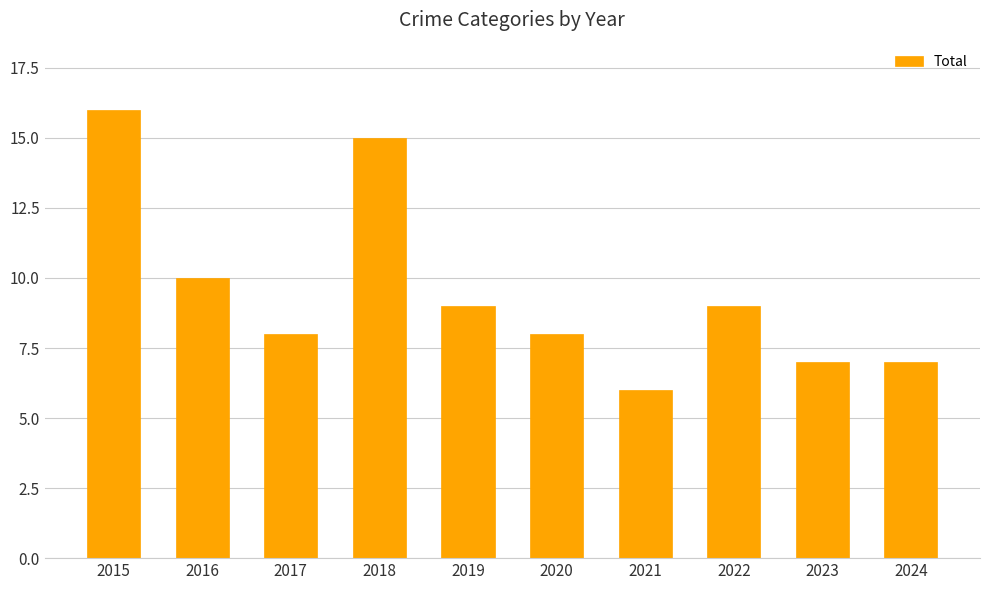

What is the ratio of the value at 2020 to the value at 2023?

1.1